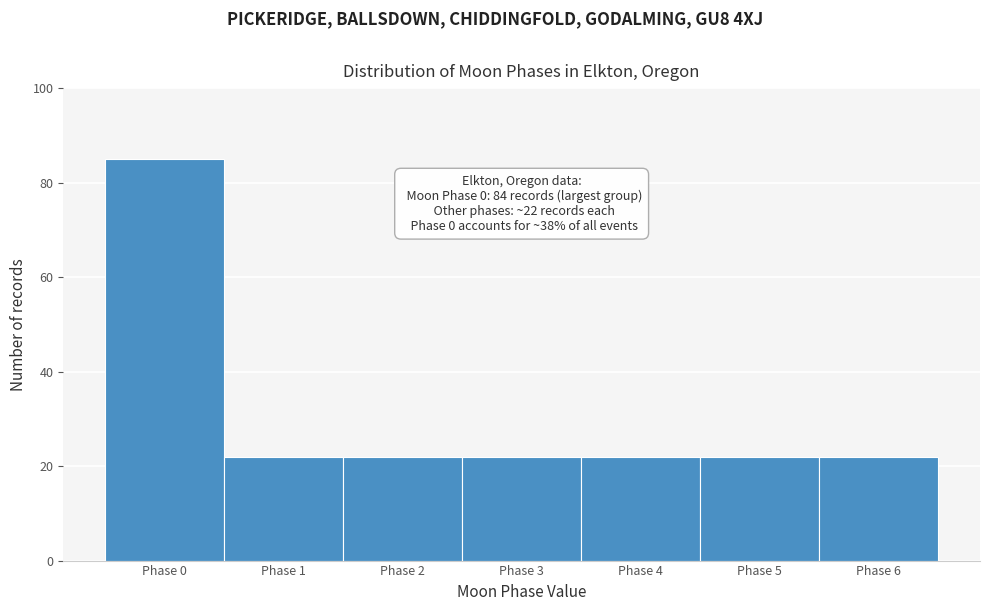

Reading right to left, list all the values displayed in this chart.

22	22	22	22	22	22	85